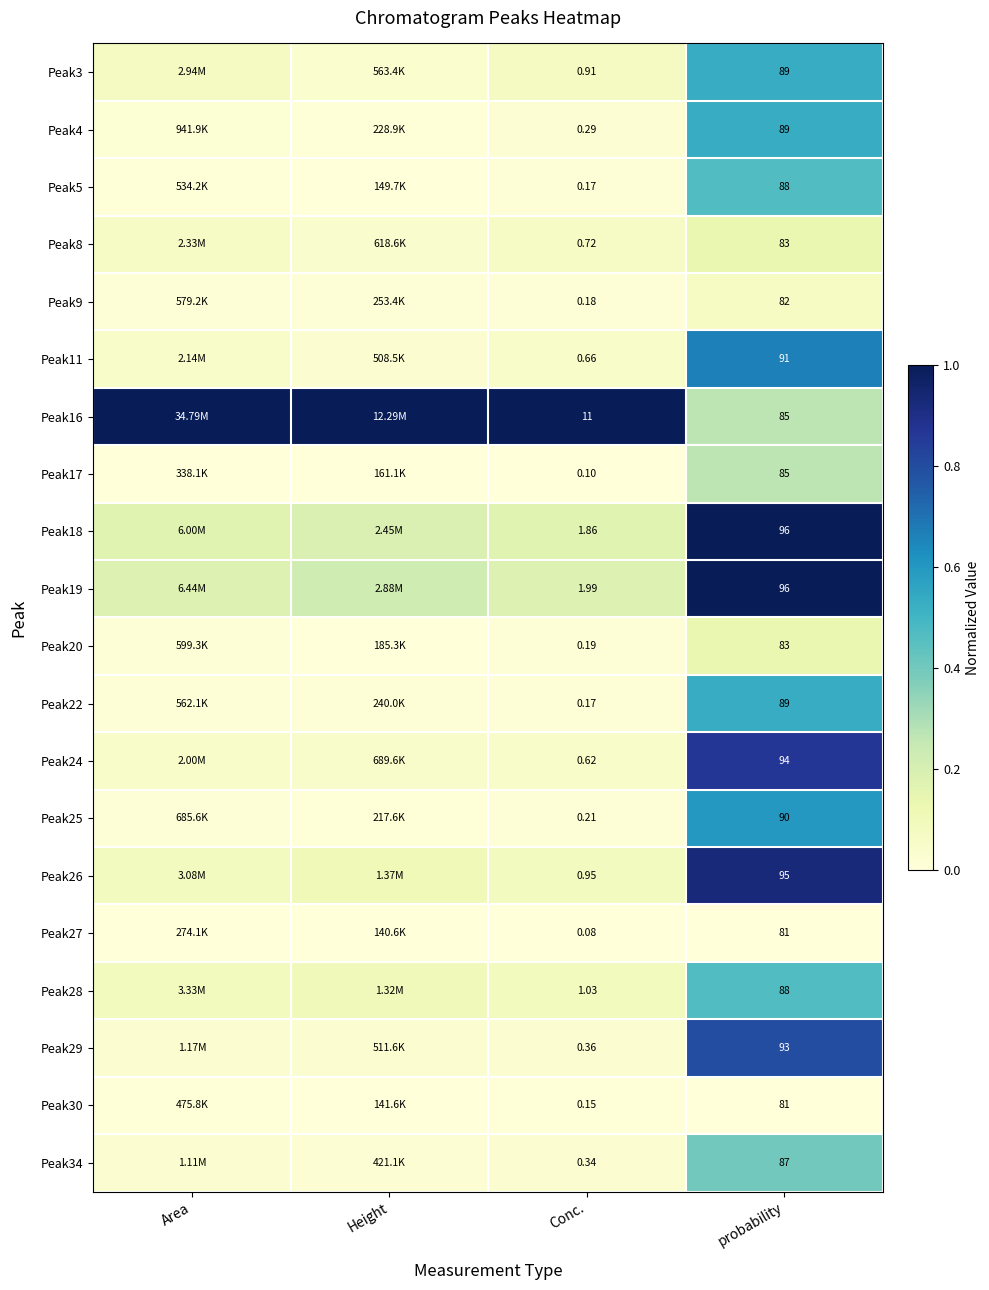

What is the difference between the highest and lowest values at probability?

15.0